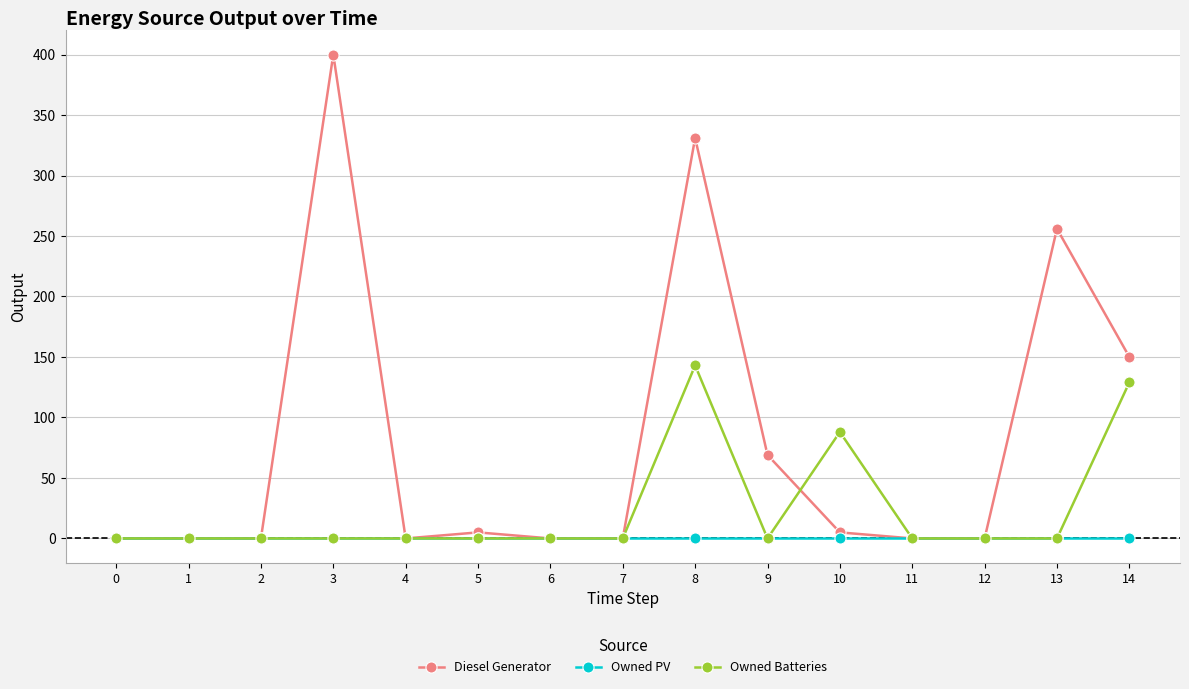

What is the maximum value for Diesel Generator?

400